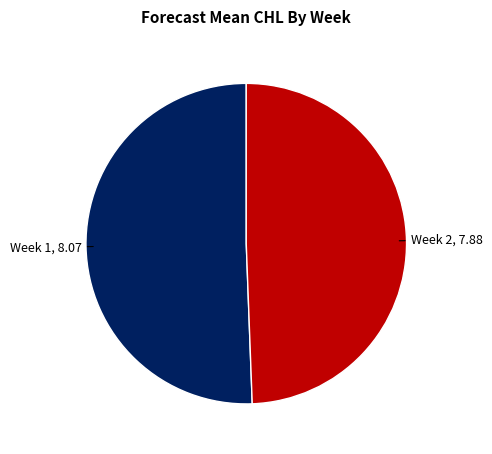

Is there a majority slice in this chart?

Yes